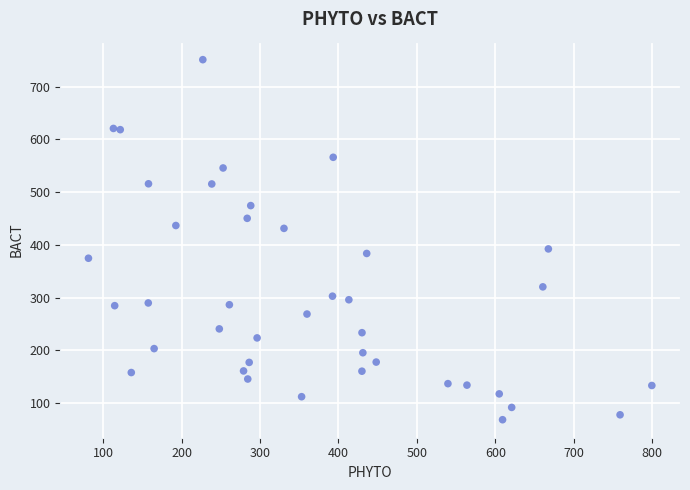

What is the range of X values (max minus min)?

718.7